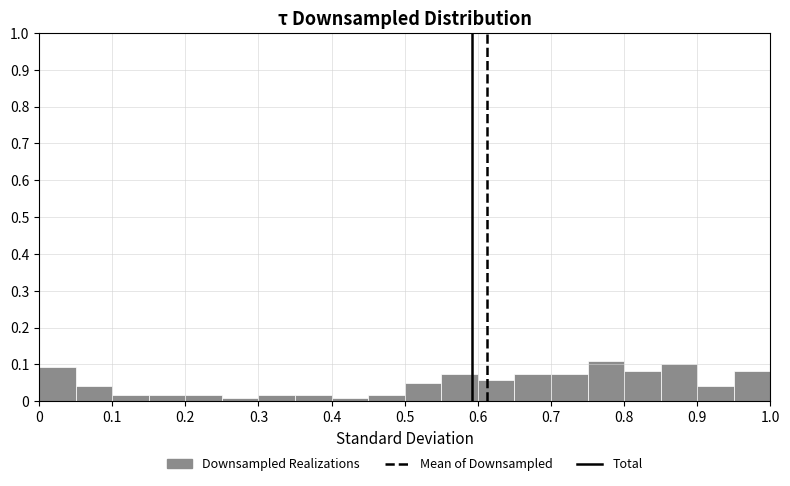

Reading left to right, transcribe this chart: for each bar, give the range it covers on the x-axis and its height. The values are not printed on the chart, so give them approximately, as read against the axis.

0.00 to 0.05: 0.09
0.05 to 0.10: 0.04
0.10 to 0.15: 0.02
0.15 to 0.20: 0.02
0.20 to 0.25: 0.02
0.25 to 0.30: under 0.01
0.30 to 0.35: 0.02
0.35 to 0.40: 0.02
0.40 to 0.45: under 0.01
0.45 to 0.50: 0.02
0.50 to 0.55: 0.05
0.55 to 0.60: 0.08
0.60 to 0.65: 0.06
0.65 to 0.70: 0.08
0.70 to 0.75: 0.08
0.75 to 0.80: 0.11
0.80 to 0.85: 0.08
0.85 to 0.90: 0.10
0.90 to 0.95: 0.04
0.95 to 1.00: 0.08